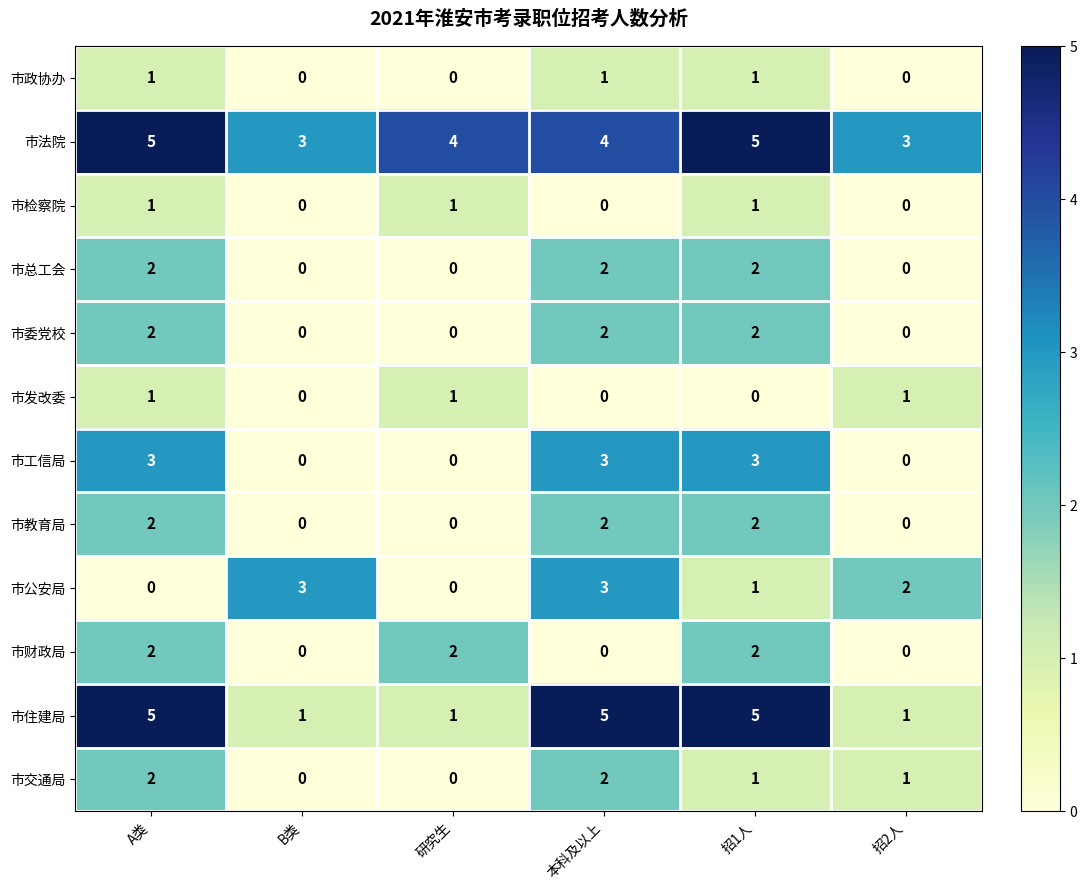

Where is 市公安局 nearest to the value 1?

招1人